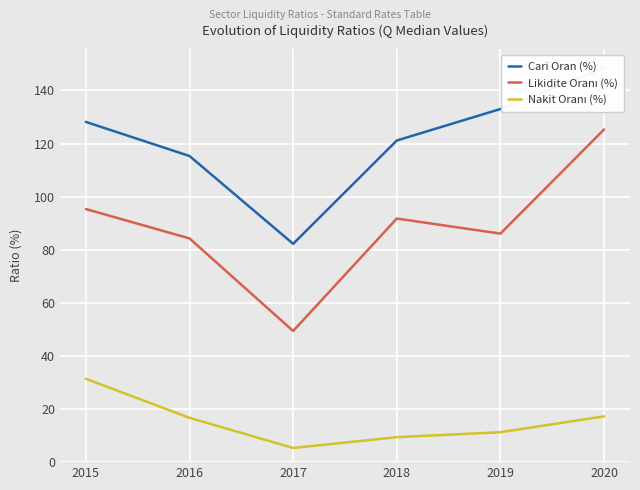

What are all the series names shown in the legend?

Cari Oran (%), Likidite Oranı (%), Nakit Oranı (%)